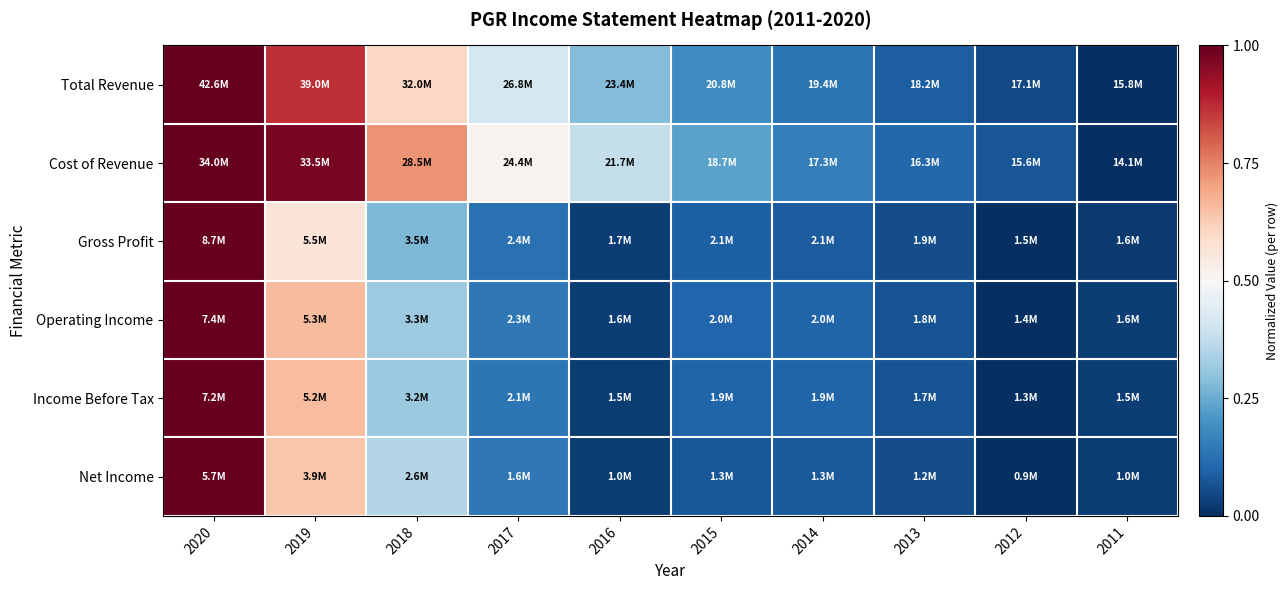

Which has a higher value, 2019 or 2013?

2019